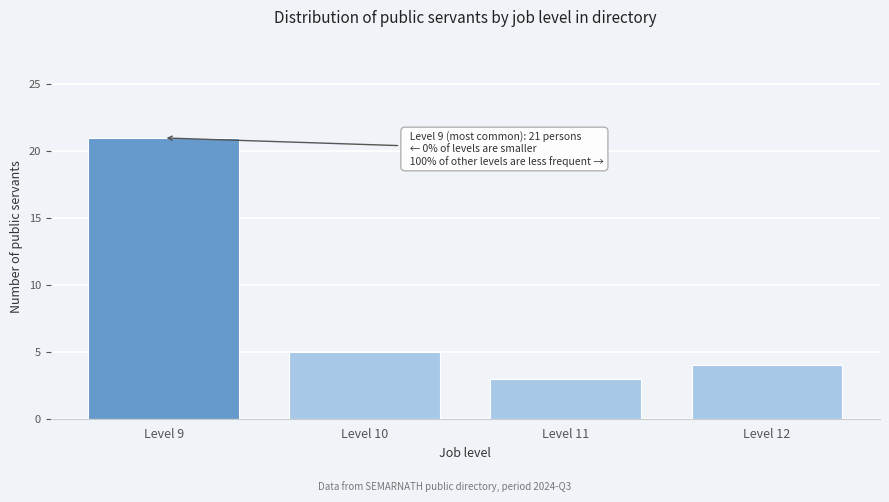

Reading left to right, list all the values displayed in this chart.

Level 9=21	Level 10=5	Level 11=3	Level 12=4